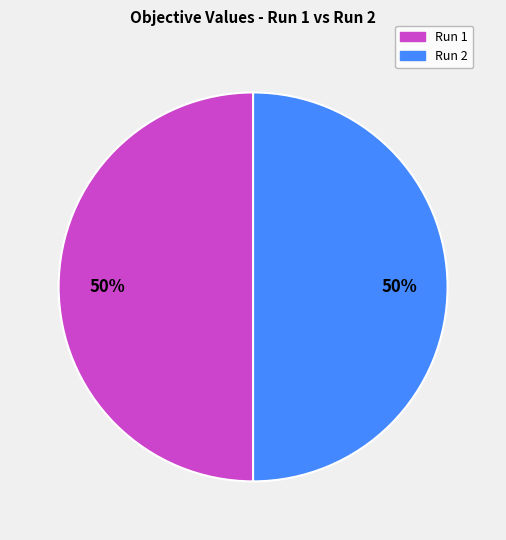

Is the sum of Run 2 and Run 1 greater than half?

Yes